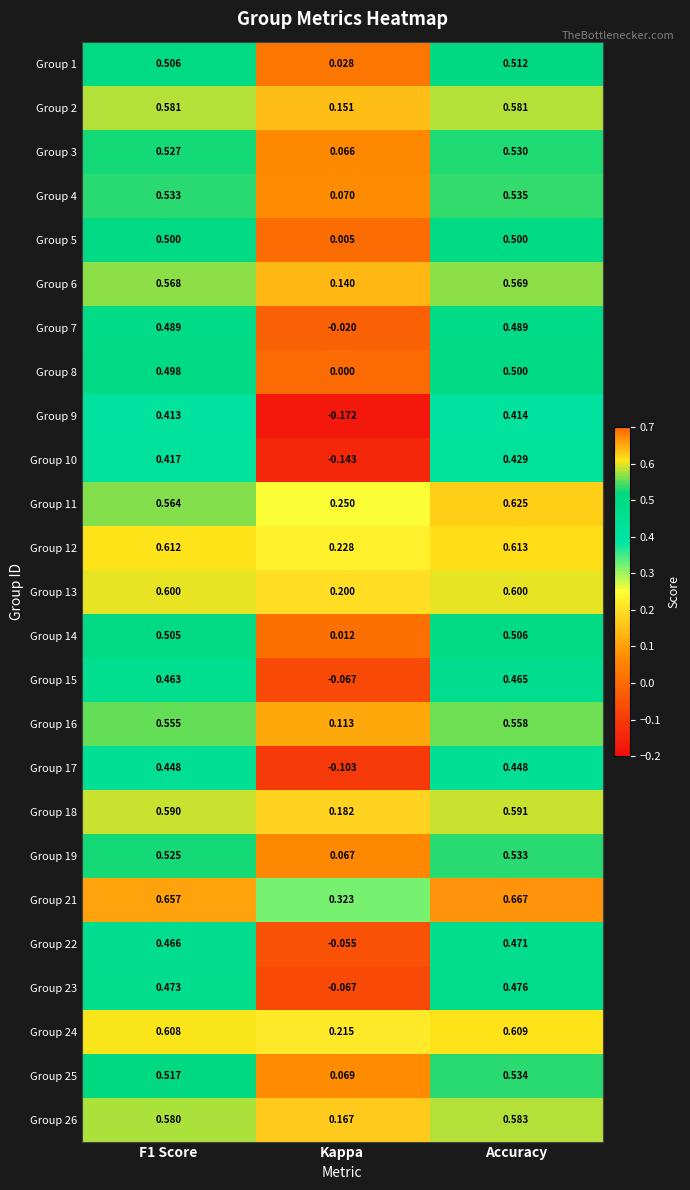

Which series changed the most between F1 Score and Accuracy?

Group 11